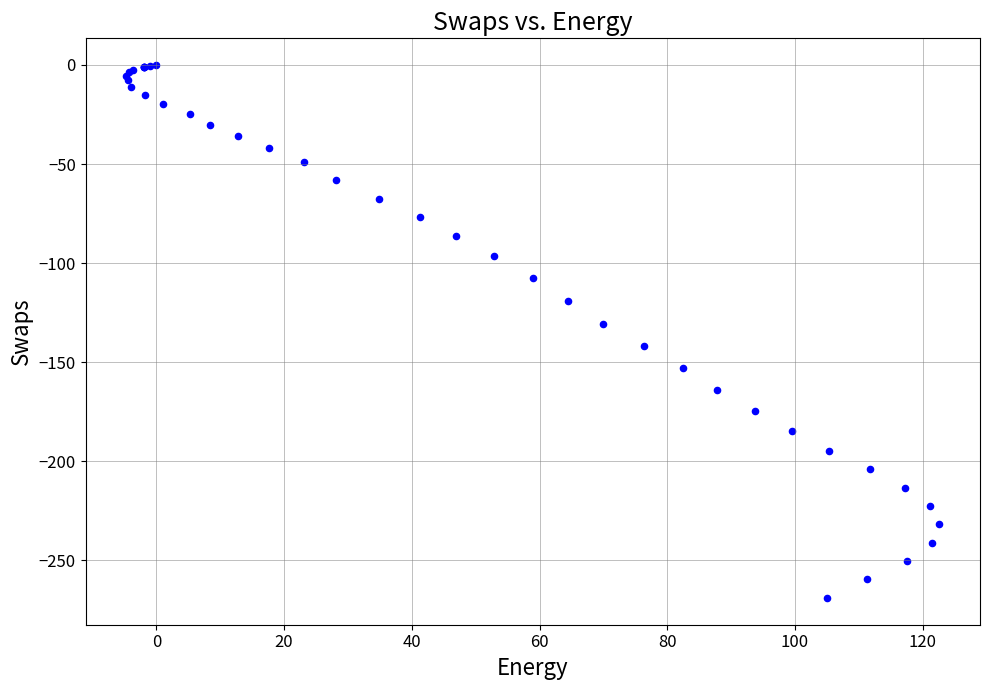

What Y value in the scatter plot is closest to -134?

-130.6